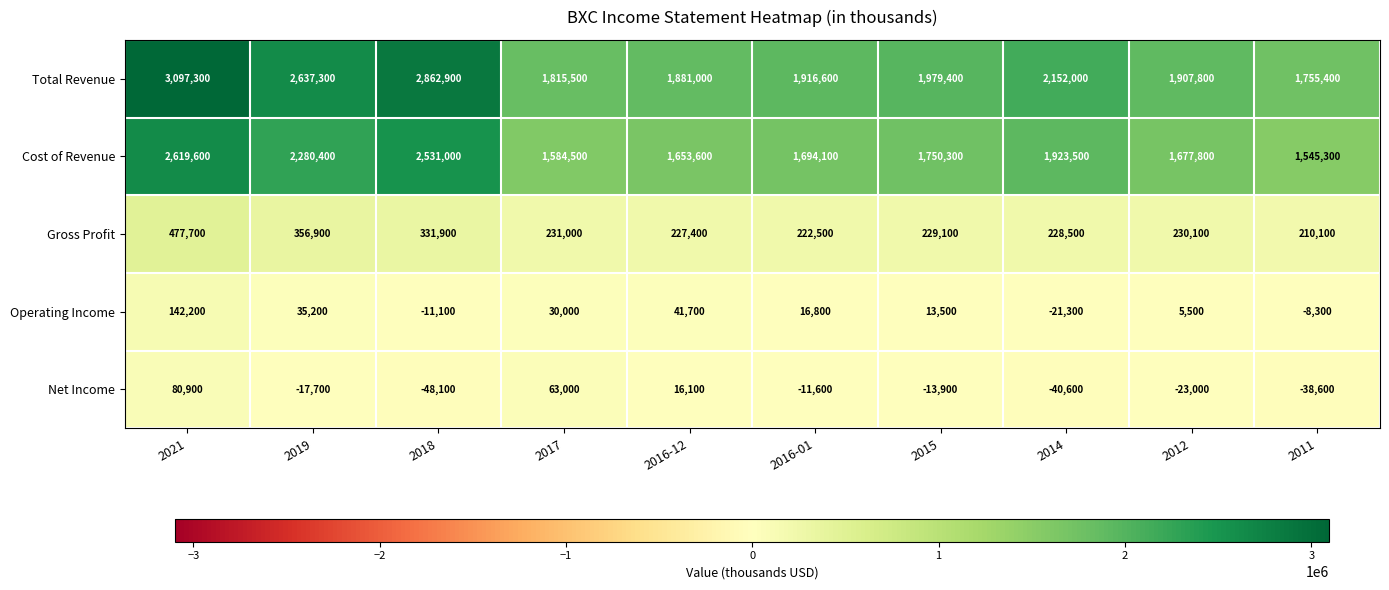

What is the minimum value shown in the chart?

-48100